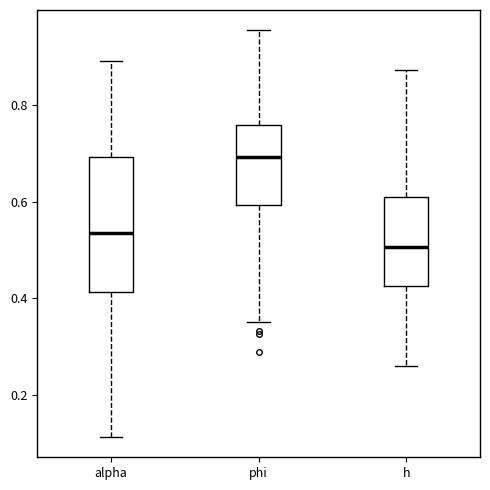

Where is the lower edge of the box for h on the y-axis? The values are not printed on the chart, so give them approximately, as read against the axis.

0.42